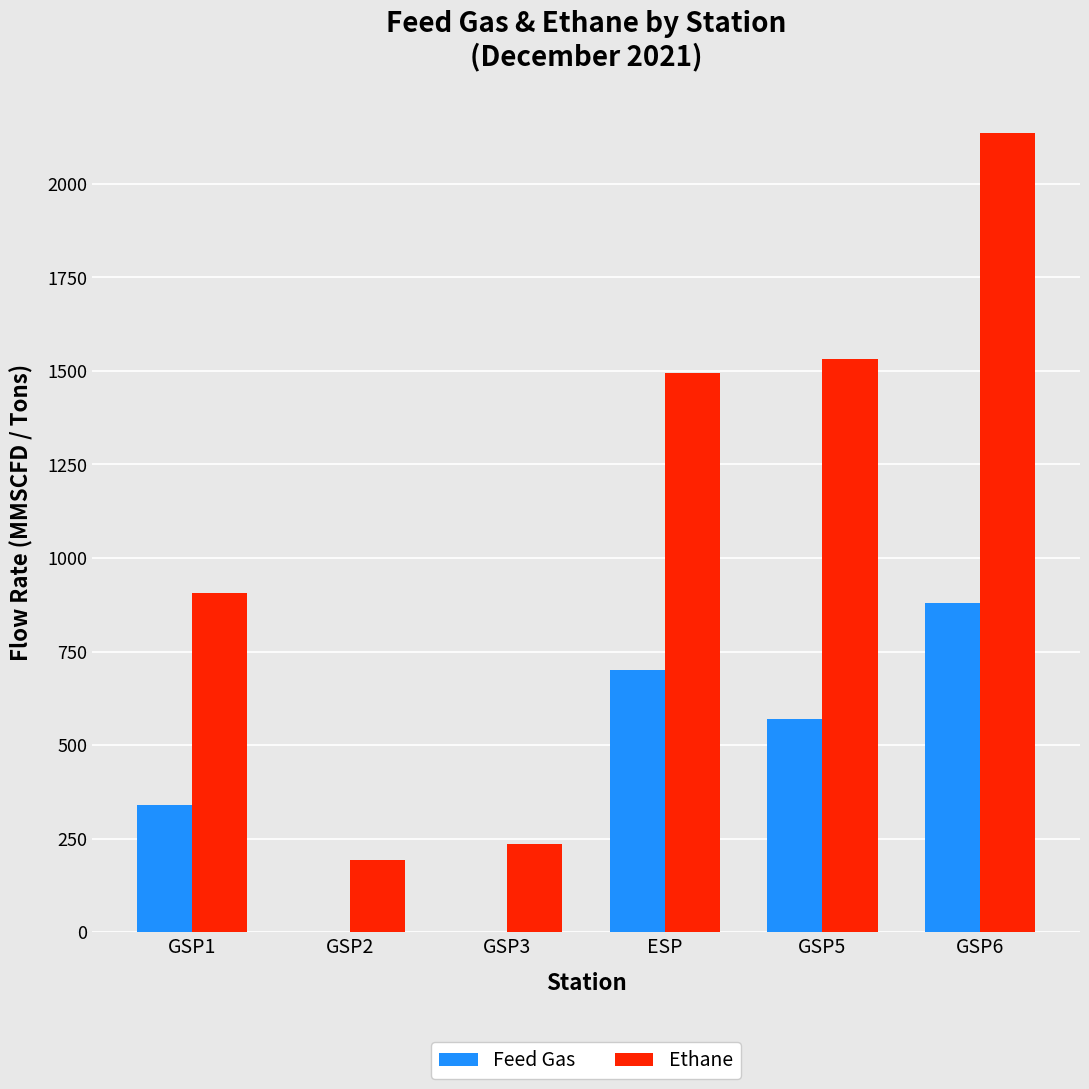

How many distinct data groups are displayed?

2